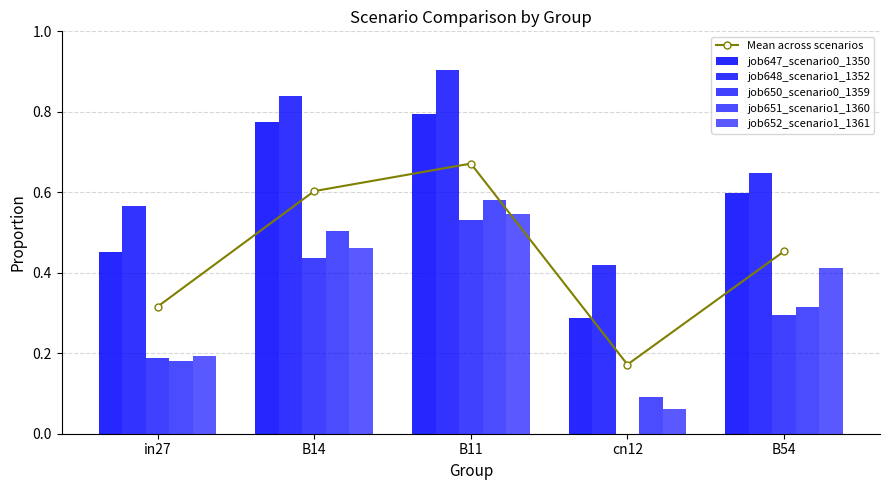

The value of job652_scenario1_1361 at B14 is 0.7. True or false?

False